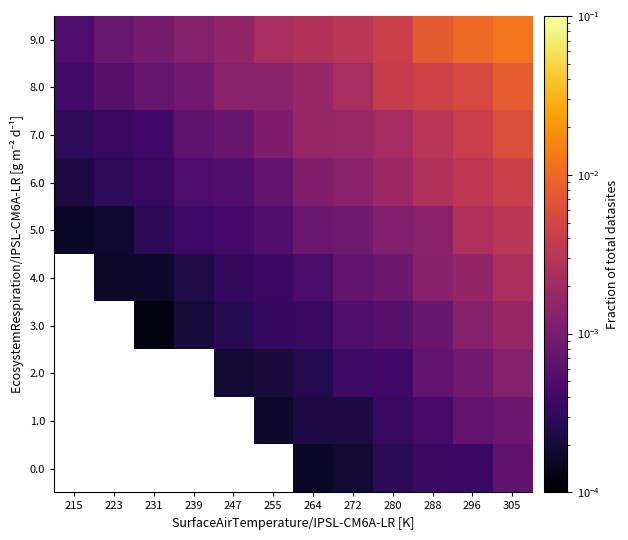

Rank the series at 280 from highest to lowest value.

9.0, 8.0, 7.0, 6.0, 5.0, 4.0, 3.0, 2.0, 1.0, 0.0